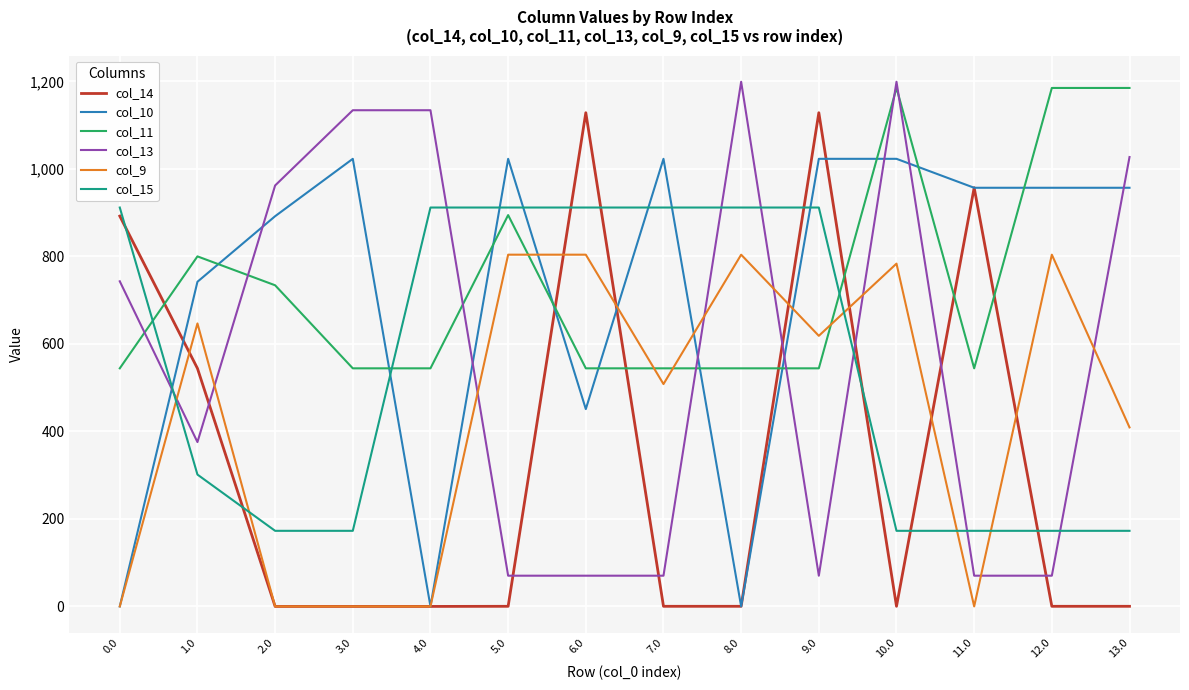

Is the value of col_14 at 9.0 greater than the value of col_15 at 5.0?

Yes